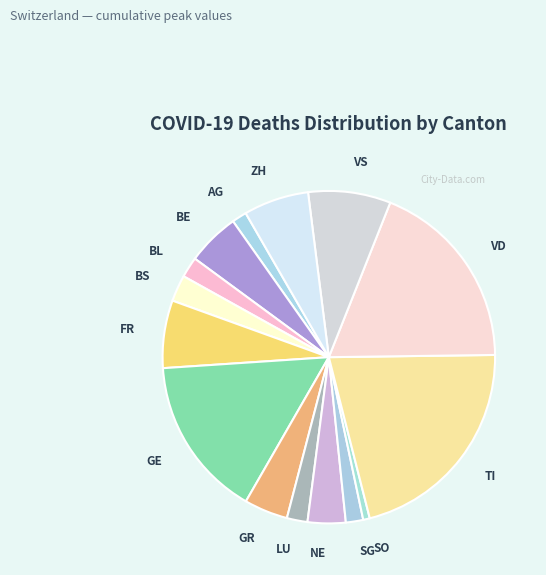

Is it true that BL is 2% of the pie?

True